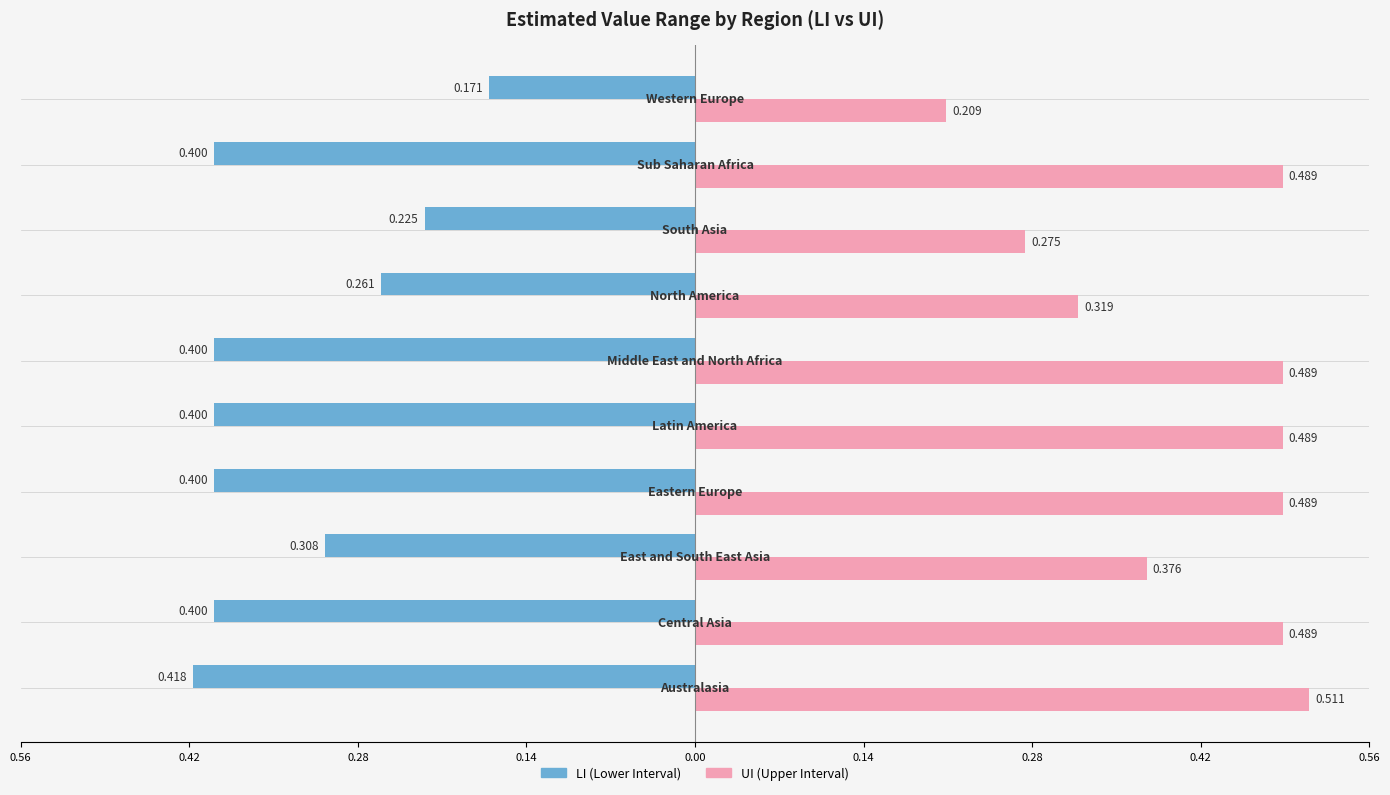

What are all the series names shown in the legend?

LI (Lower Interval), UI (Upper Interval)